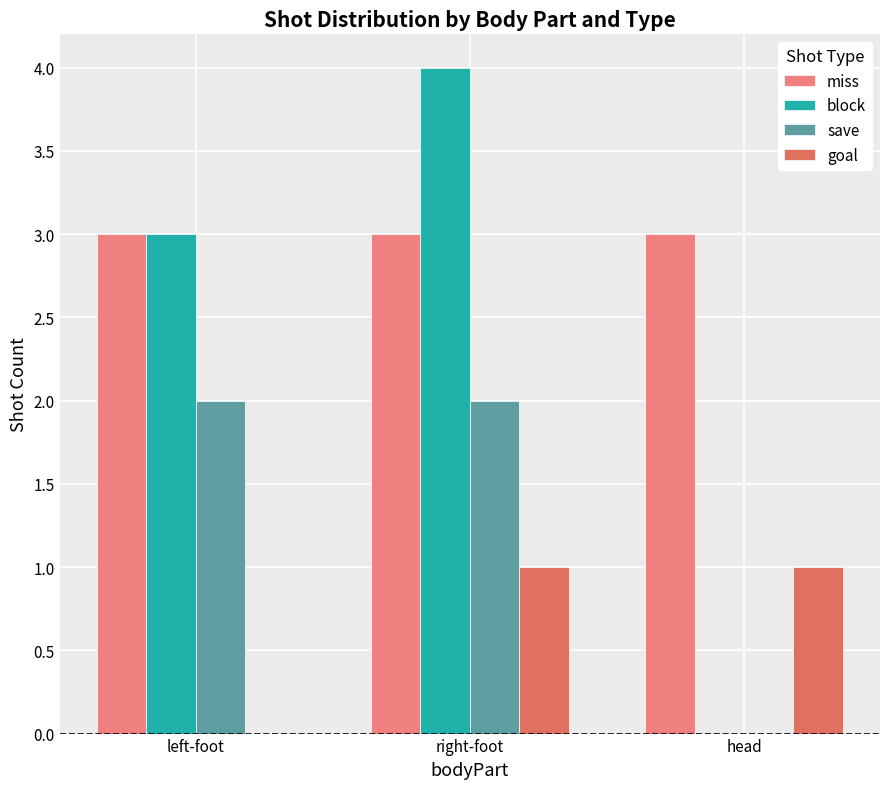

Read the miss value at left-foot.

3